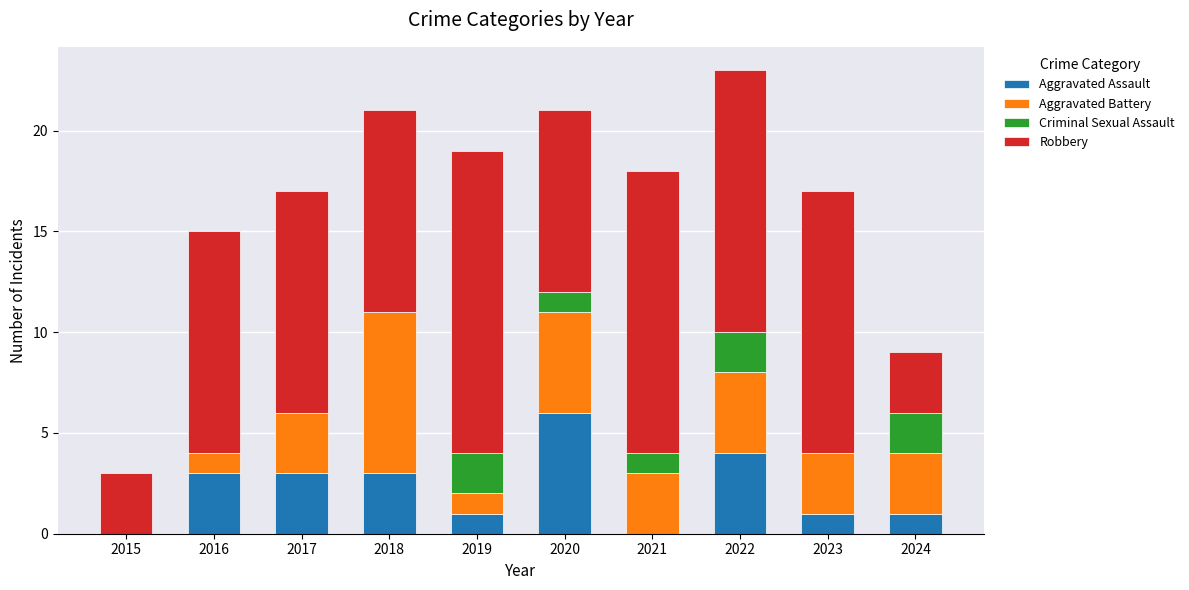

Which category has the highest value in the Aggravated Assault series?

2020